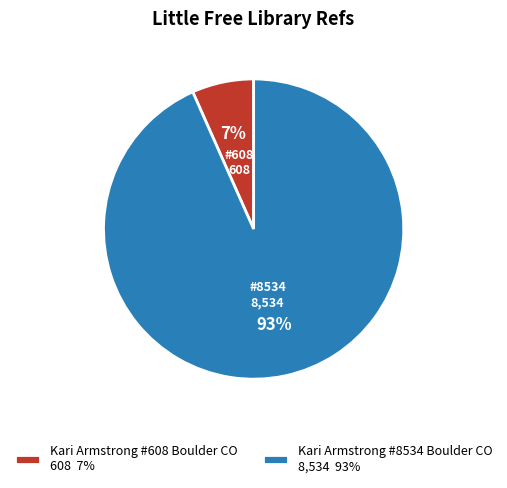

How many segments does this pie chart have?

2